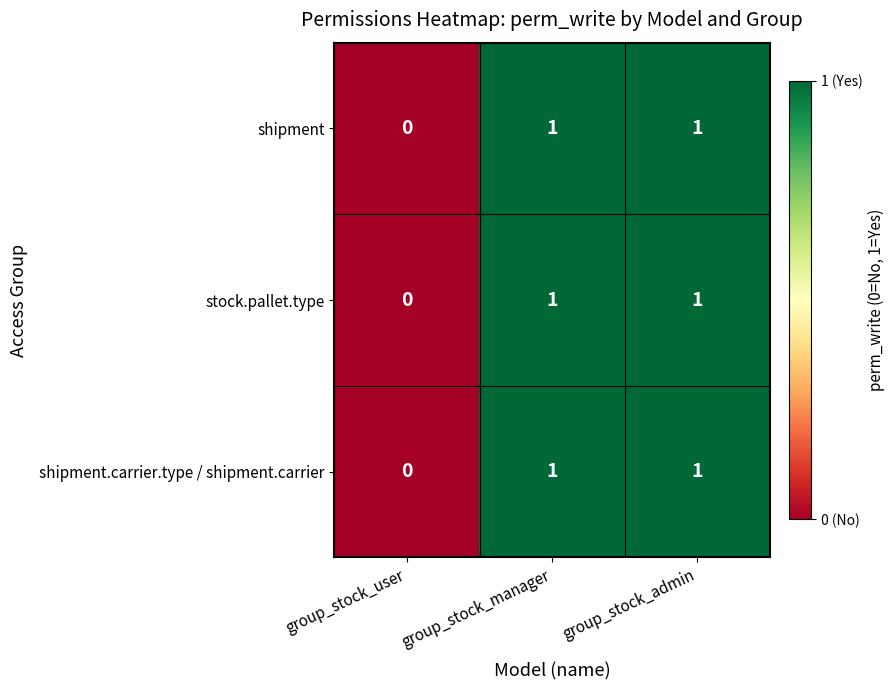

How many distinct data groups are displayed?

3